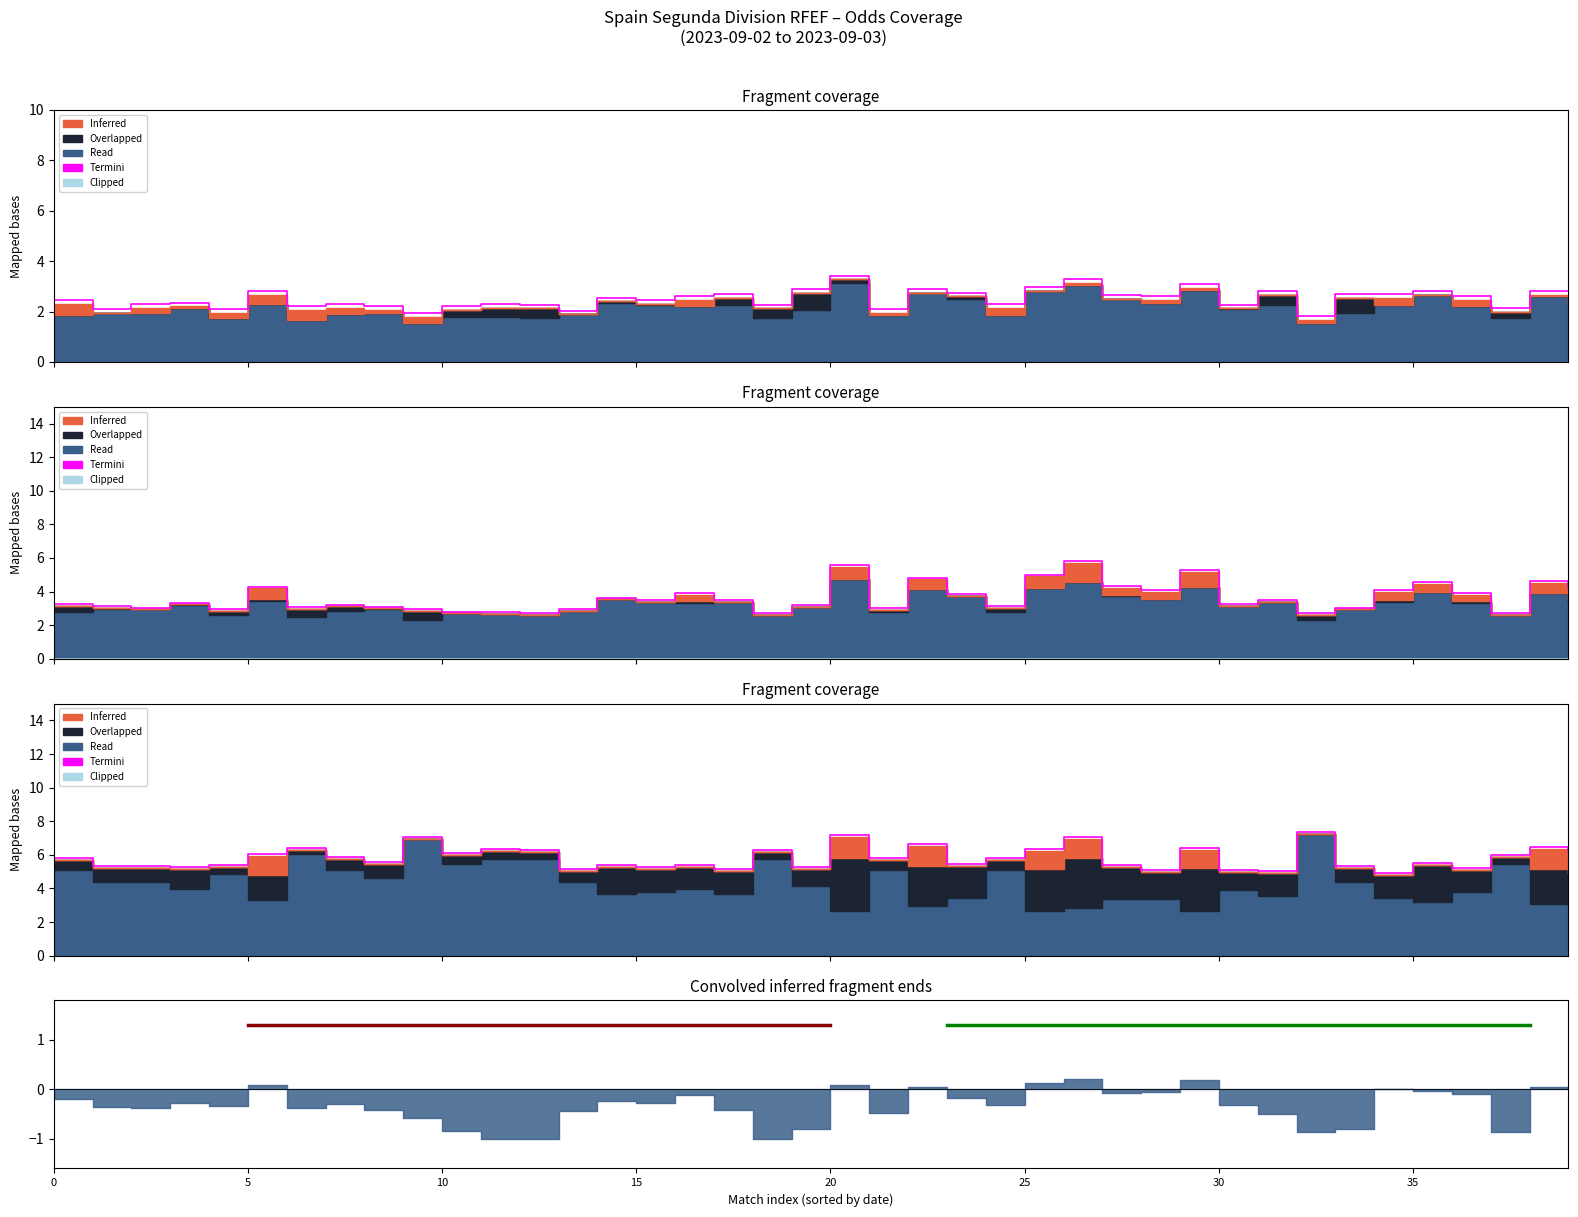

Which category has the lowest value across all series?

34